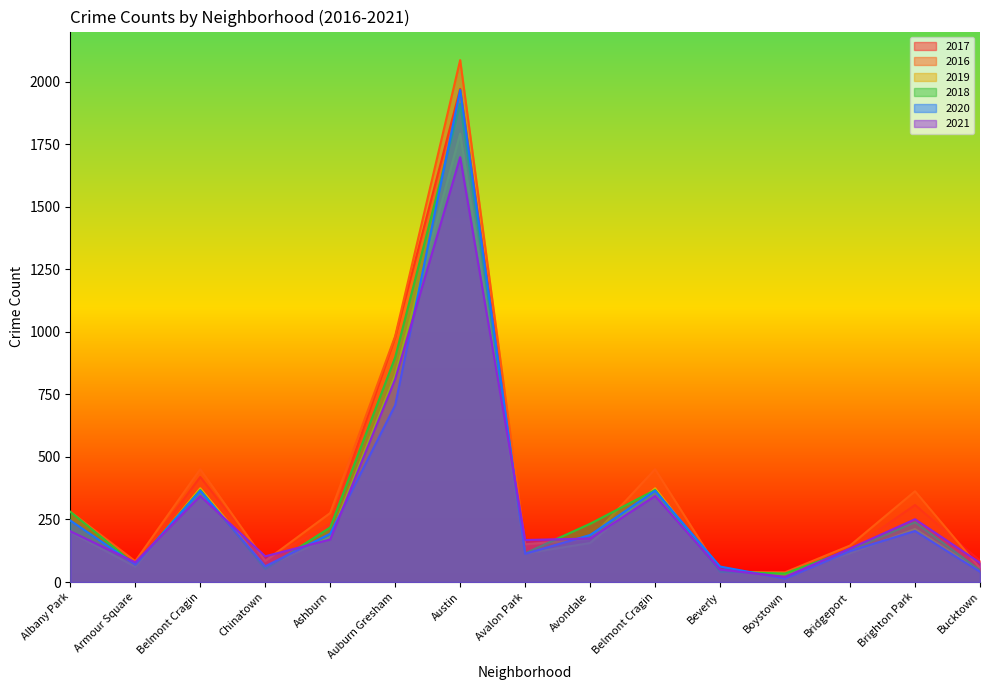

At which category does the chart reach its minimum across all series?

Boystown